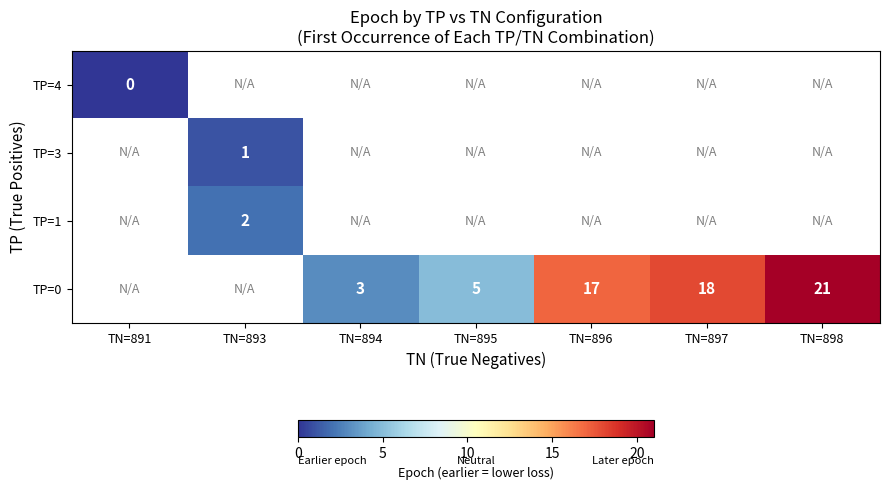

Rank the categories by row_2 value from lowest to highest.

TN=891, TN=893, TN=894, TN=895, TN=896, TN=897, TN=898